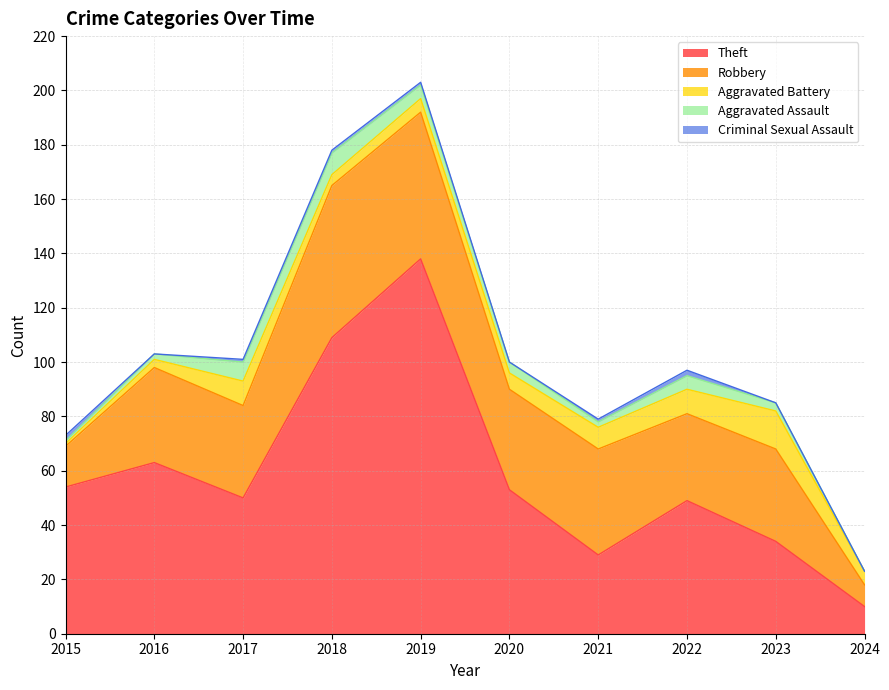

The value of Aggravated Battery at 2022 is 9. True or false?

True